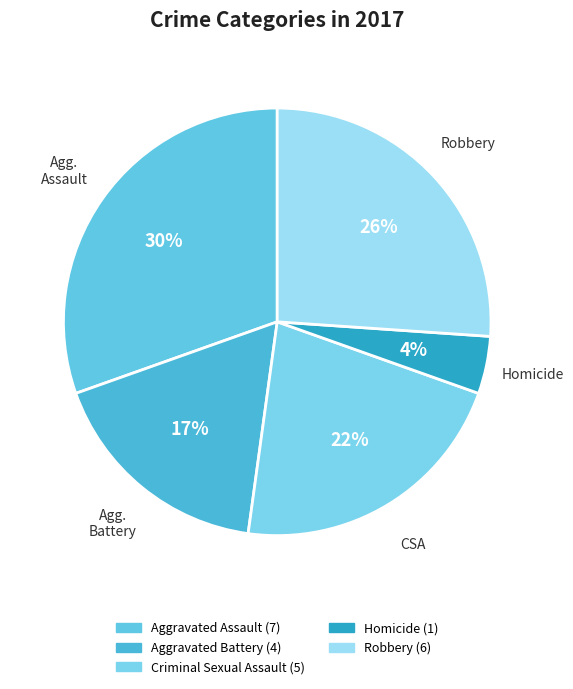

Is it true that Criminal Sexual Assault is 22% of the pie?

True